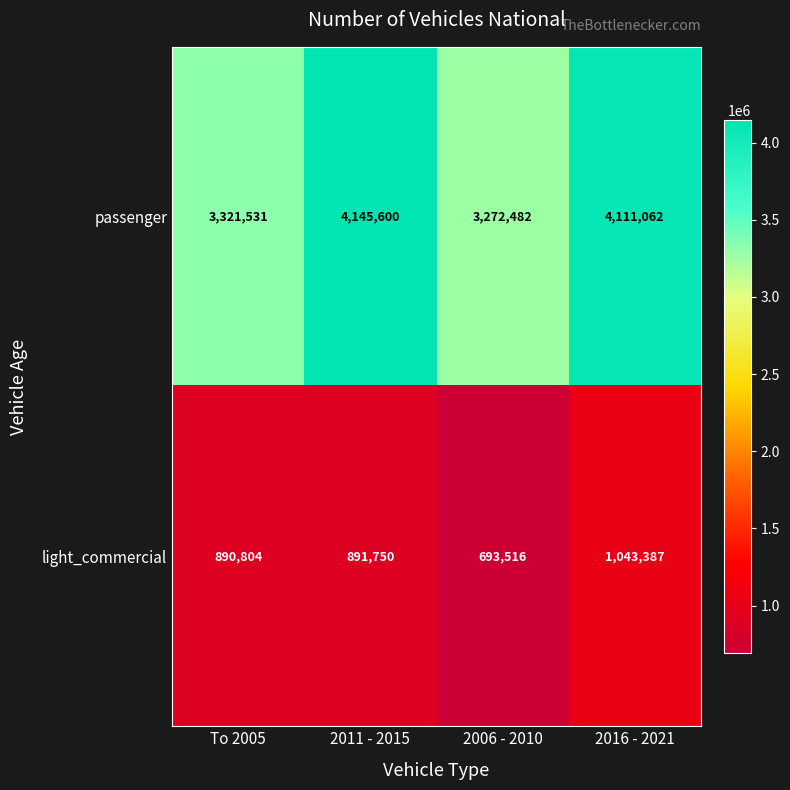

List the series in order of their overall mean, lowest first.

light_commercial, passenger